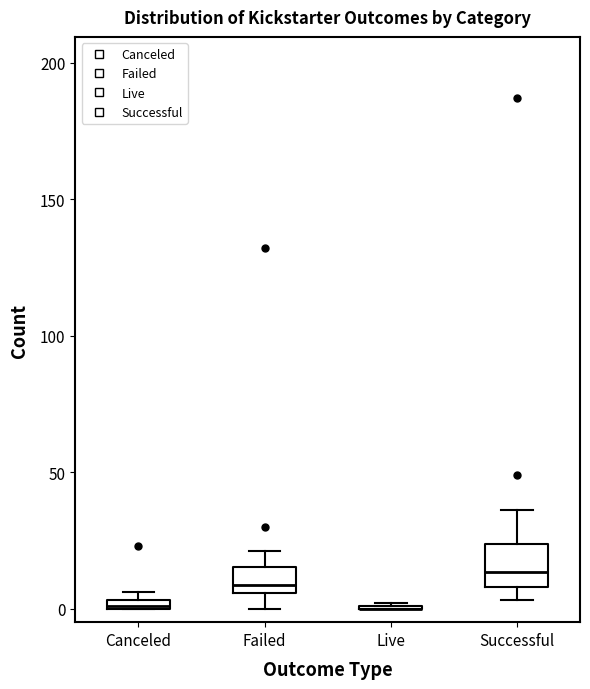

Which box is the tallest, from its lower edge to its upper edge?

Successful